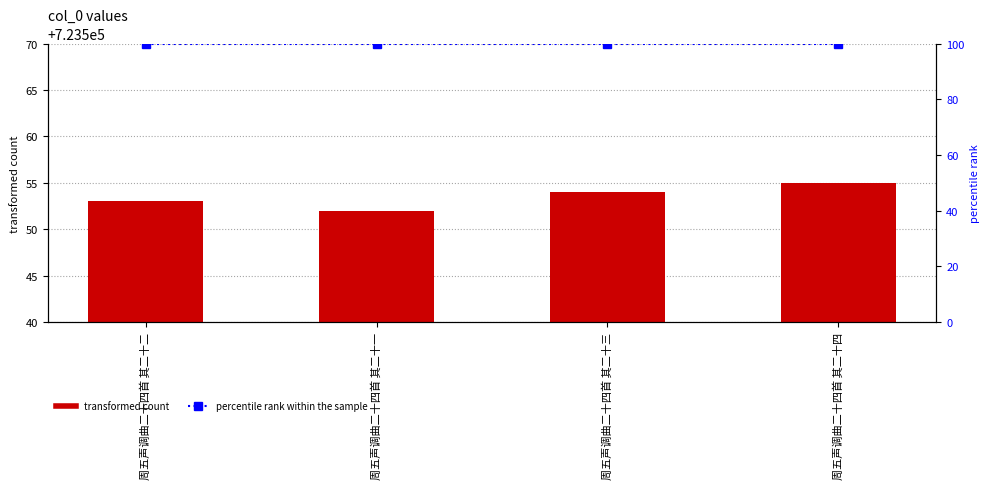

Which series has the widest spread of values?

col_0